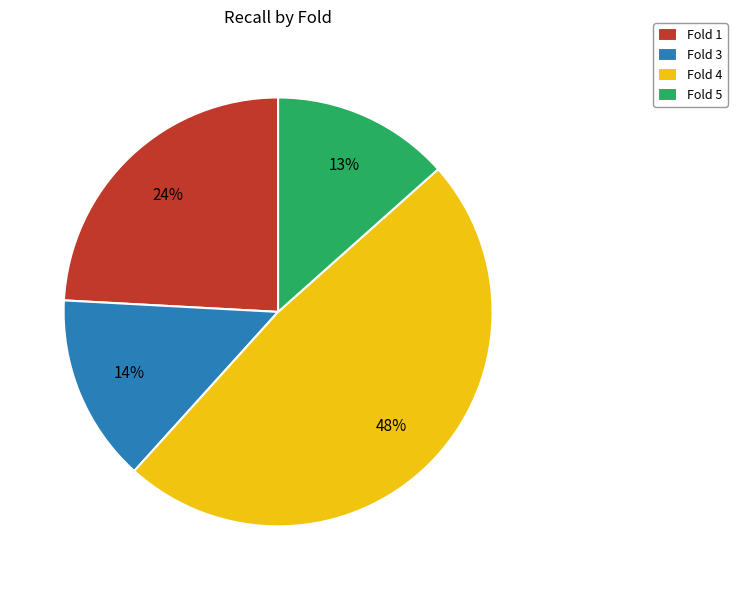

True or false: Fold 5 accounts for 13% of the total.

True